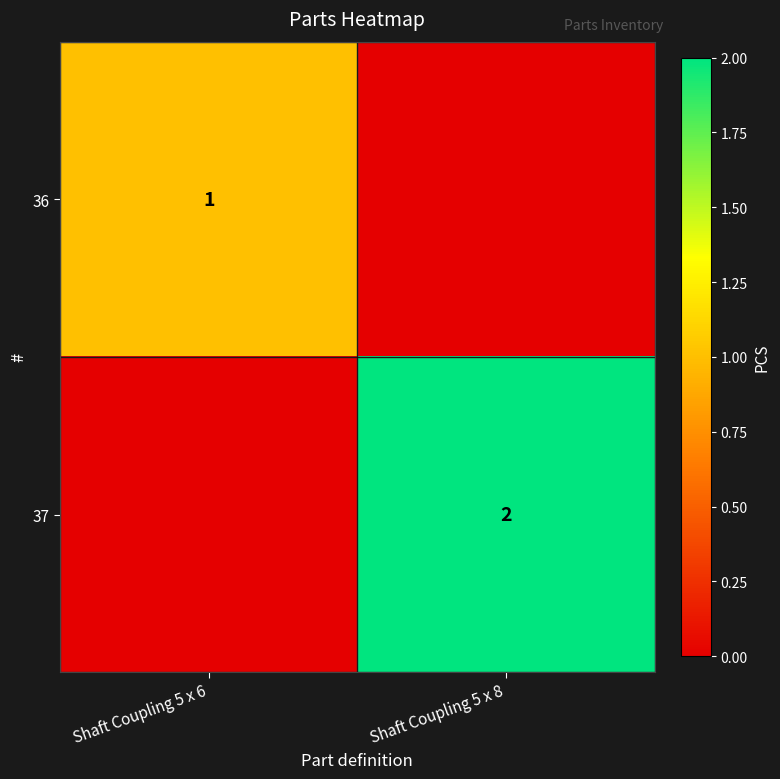

How many data points does each series have?

2